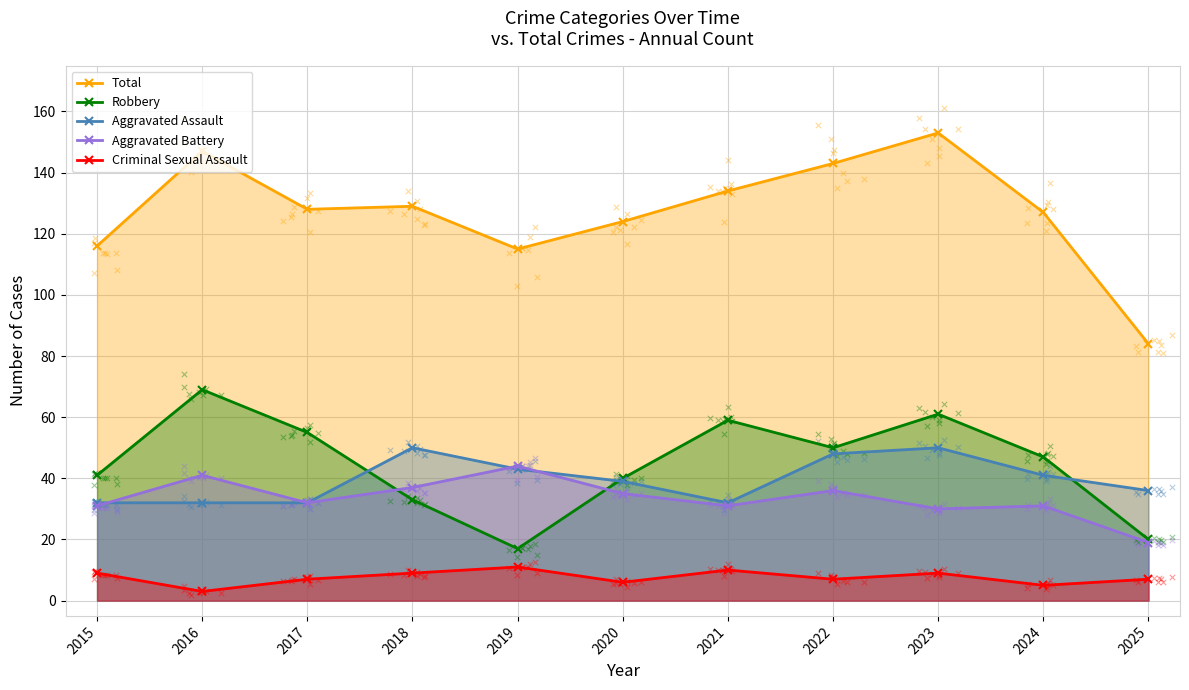

Which series contains the highest Y value?

Total